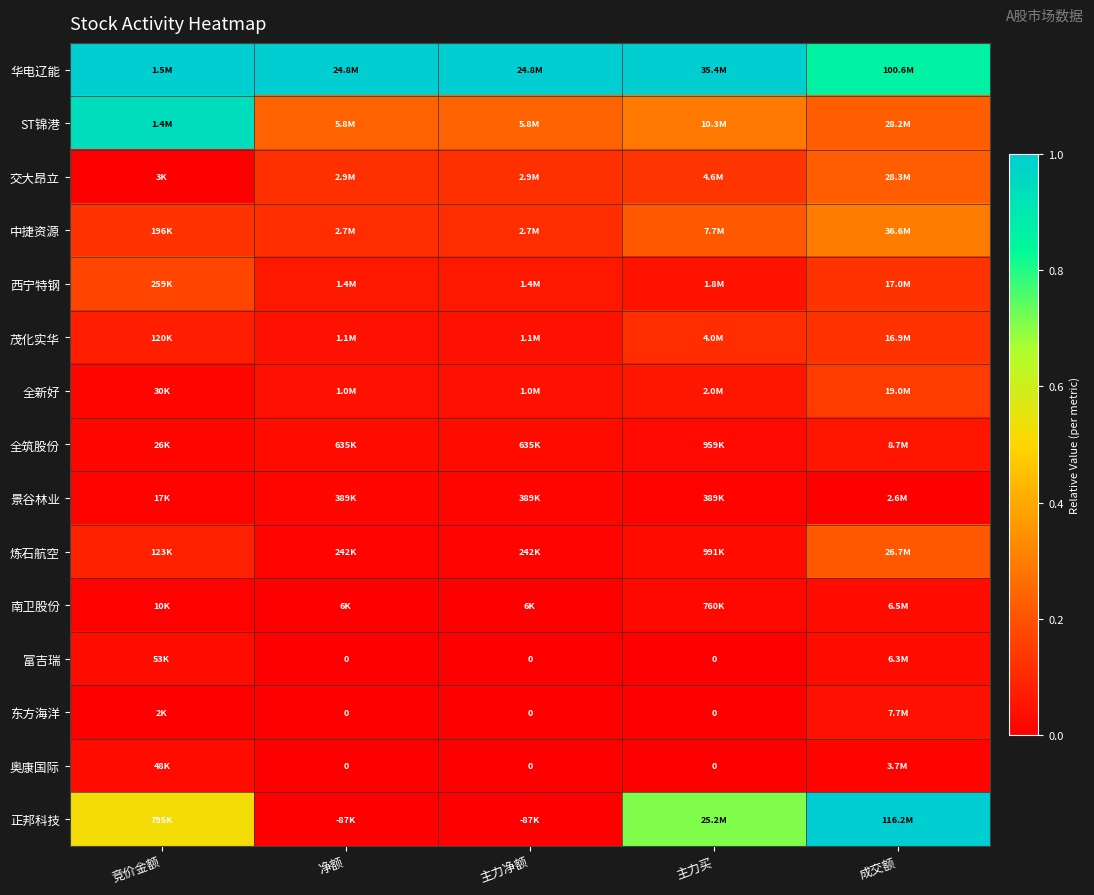

What is the greatest value displayed?

1.0